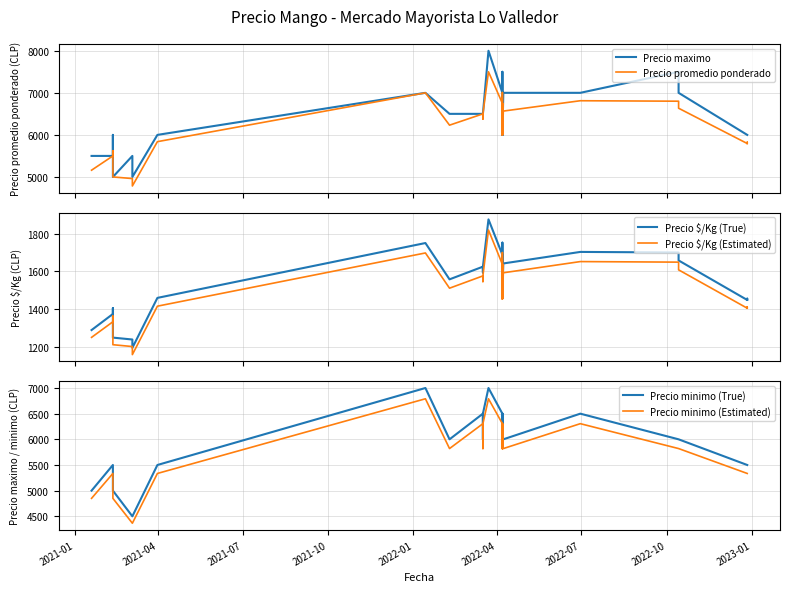

What is the minimum value for Precio minimo (Estimated)?

4365.0